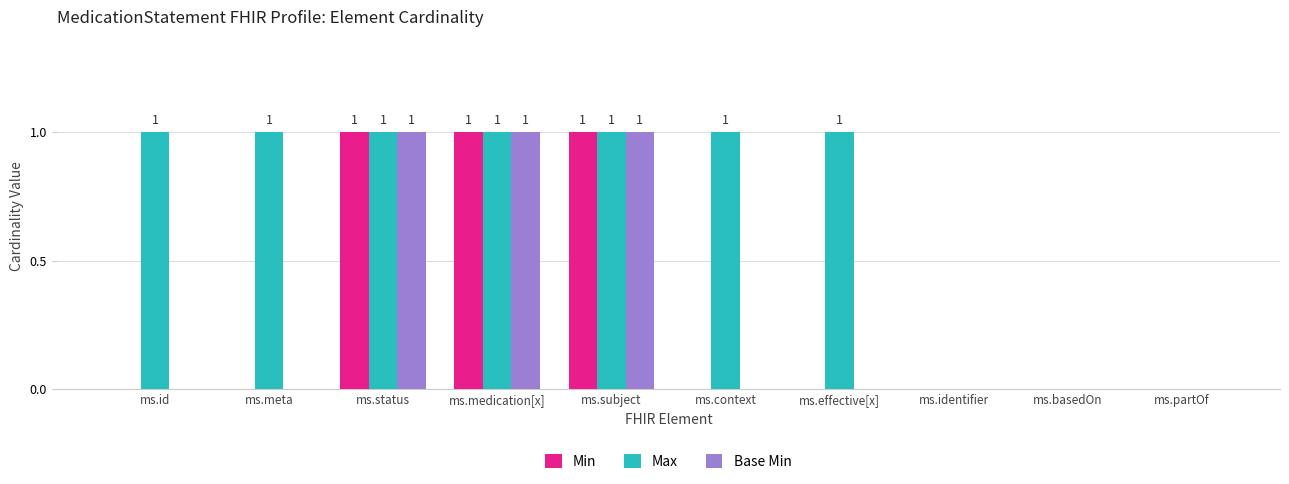

Which series changed the most between ms.context and ms.basedOn?

Max